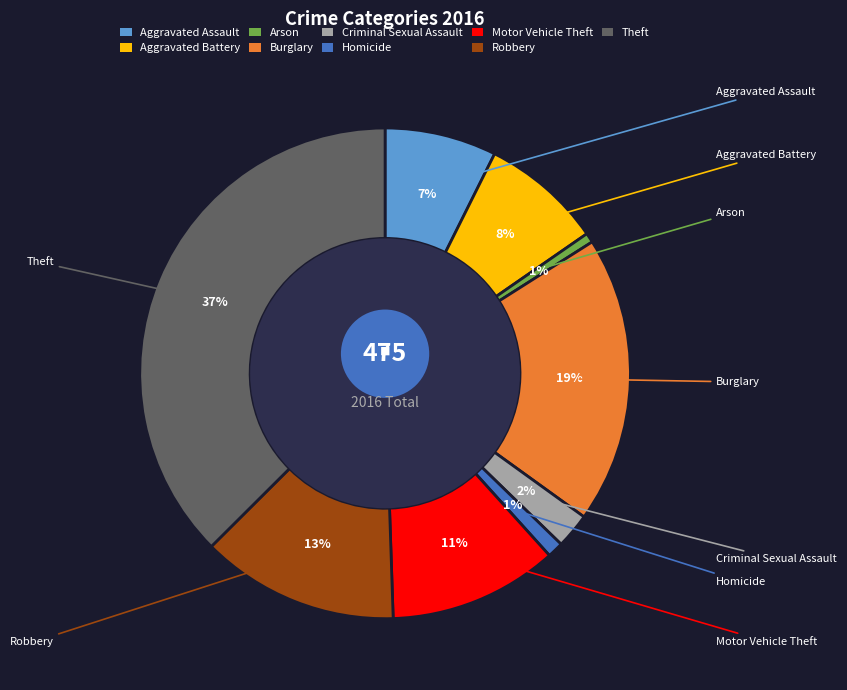

How many slices are in this pie chart?

9